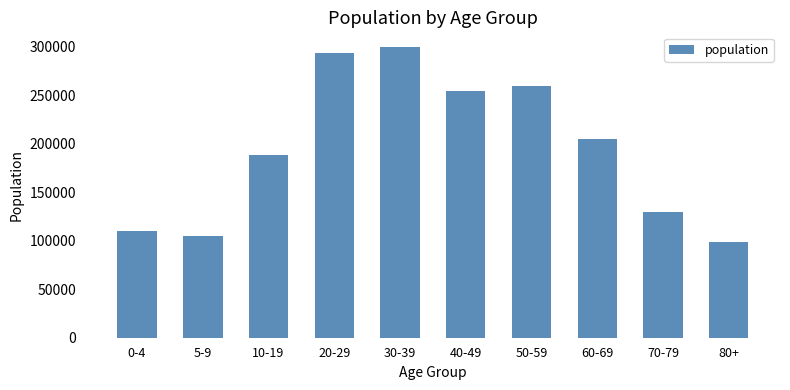

What is the minimum value shown in the chart?

98805